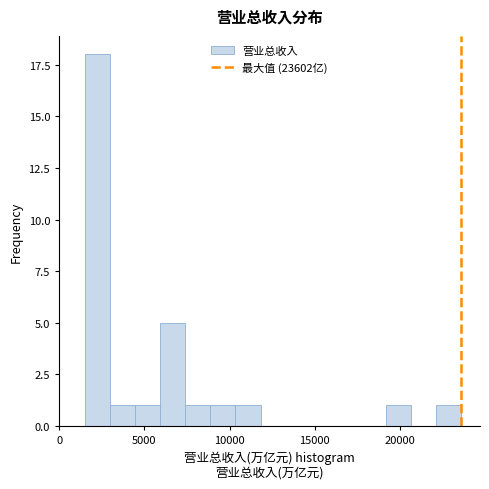

Read against the x-axis, roughly where is the centre of the tallest bar?

2000